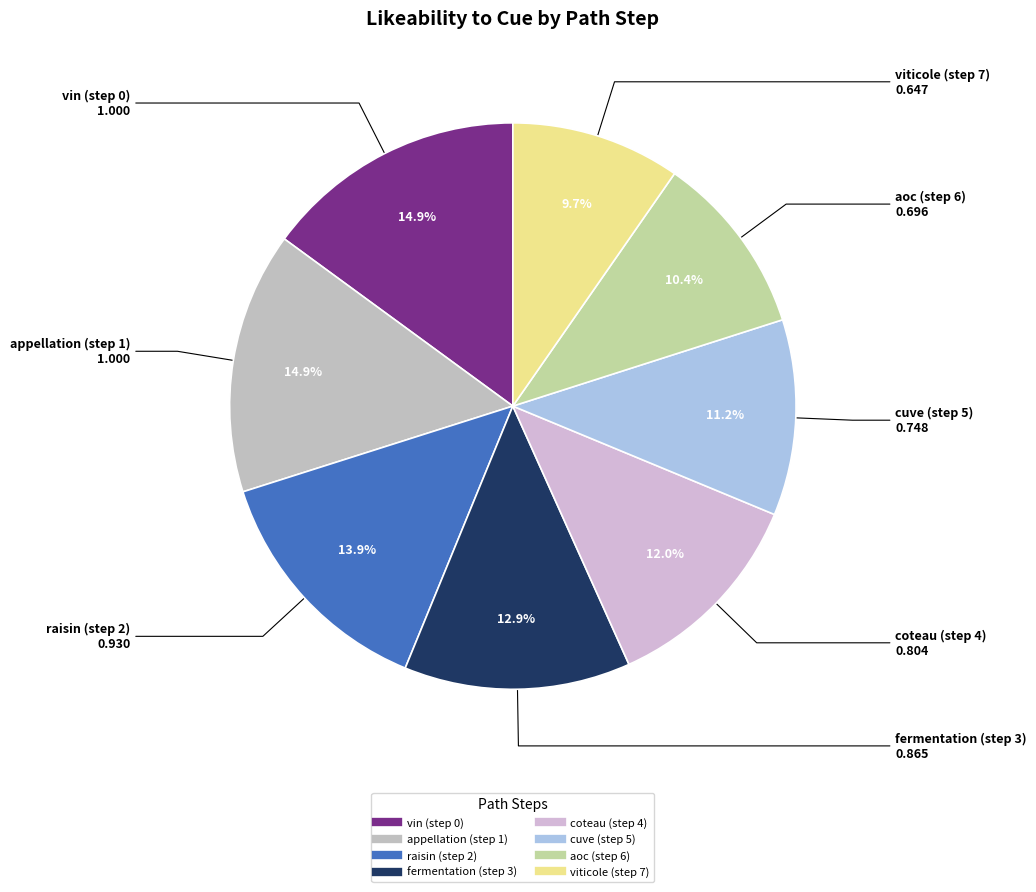

How many segments does this pie chart have?

8